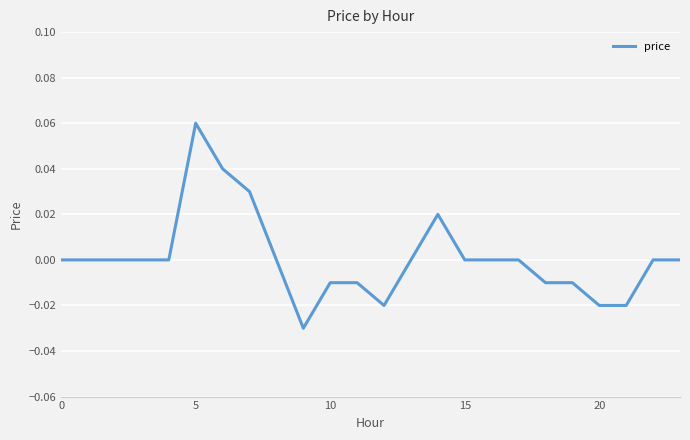

Which label corresponds to the largest value in the chart?

5